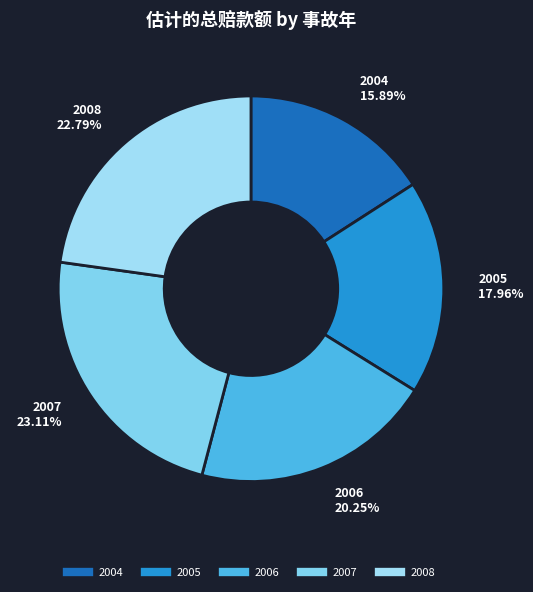

To the nearest percent, what is the difference between the largest and smallest slice percentages?

7%